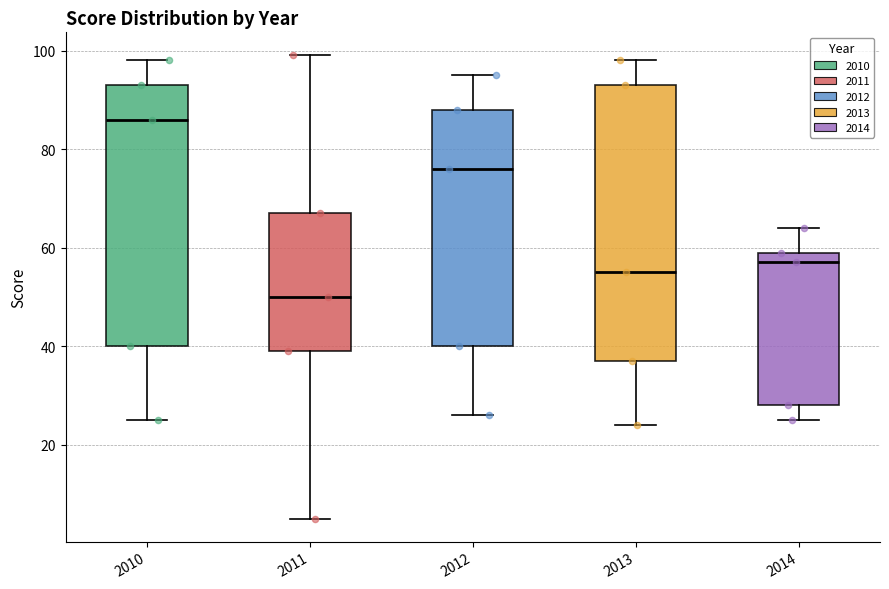

Where does the median line of the box at x = 2014 sit on the y-axis? The values are not printed on the chart, so give them approximately, as read against the axis.

58